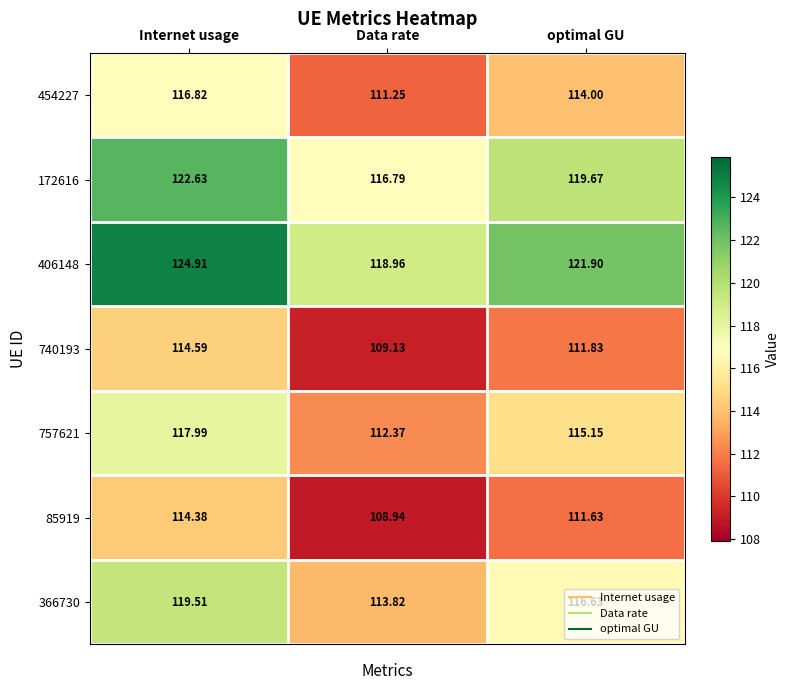

Which category has the highest value in the 454227 series?

Internet usage